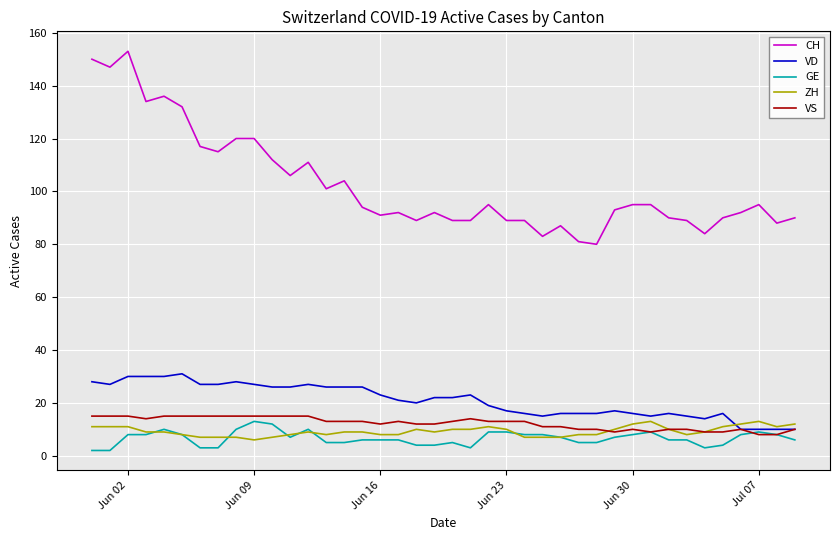

Which series has the largest total across all categories?

CH